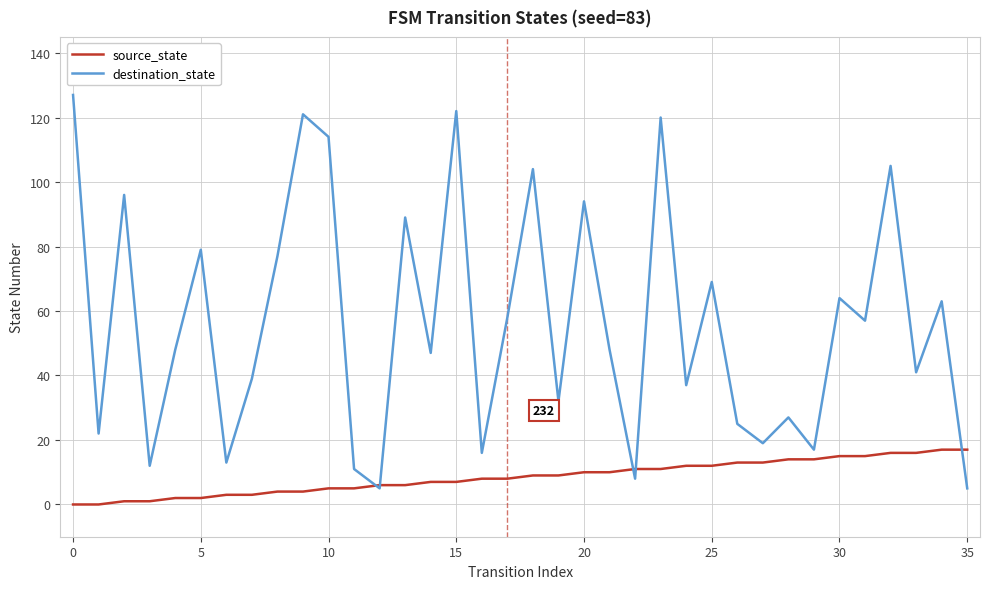

Which series has the largest total across all categories?

destination_state